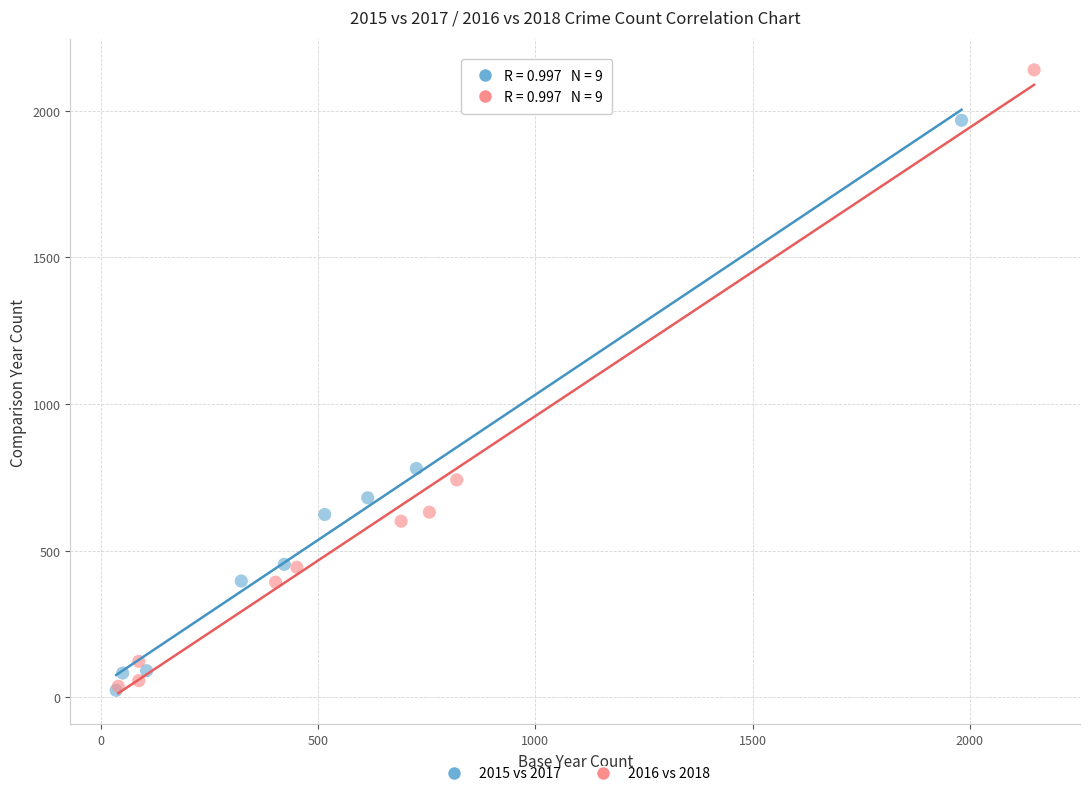

Which series has the widest spread of Y values?

2016 vs 2018